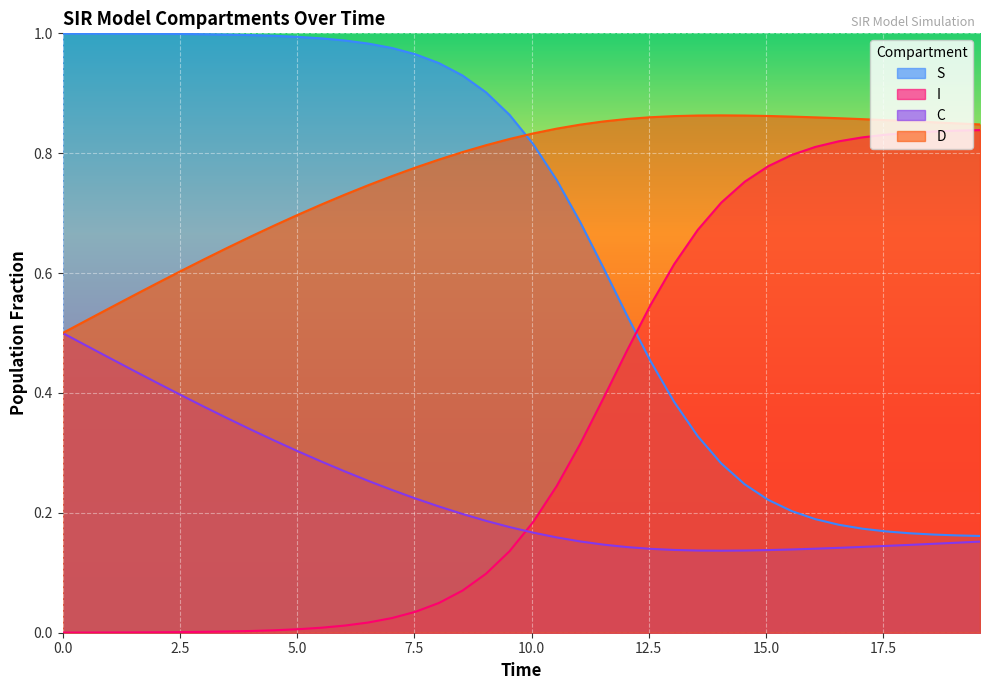

Count the D values in the range 0 to 1.

40